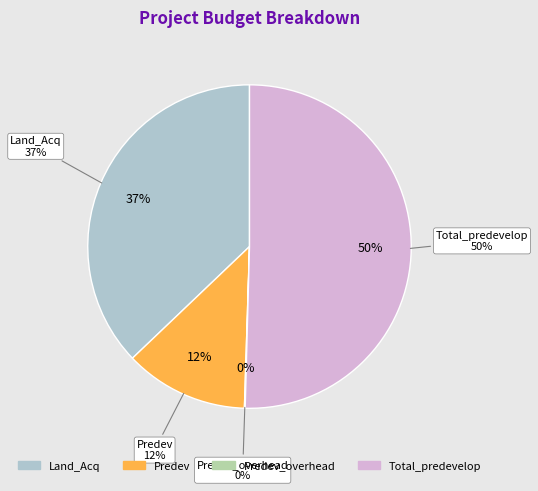

Is it true that Predev is 12% of the pie?

True